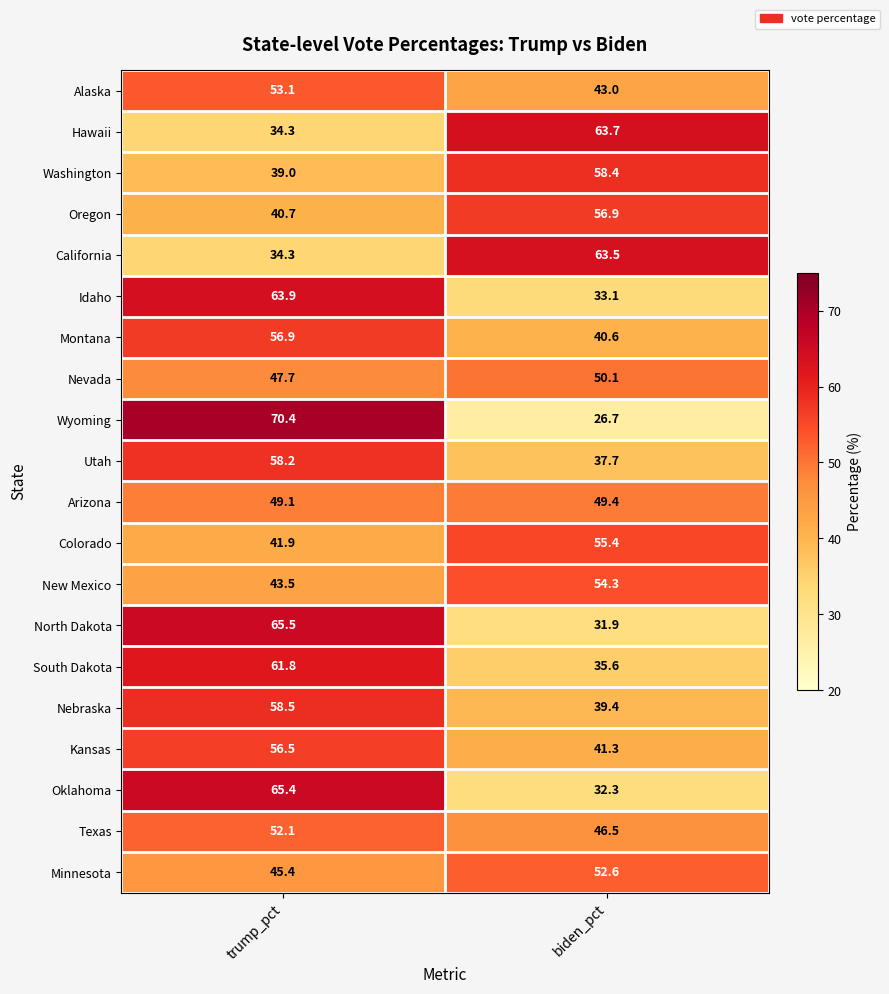

Rank the series at biden_pct from highest to lowest value.

Hawaii, California, Washington, Oregon, Colorado, New Mexico, Minnesota, Nevada, Arizona, Texas, Alaska, Kansas, Montana, Nebraska, Utah, South Dakota, Idaho, Oklahoma, North Dakota, Wyoming